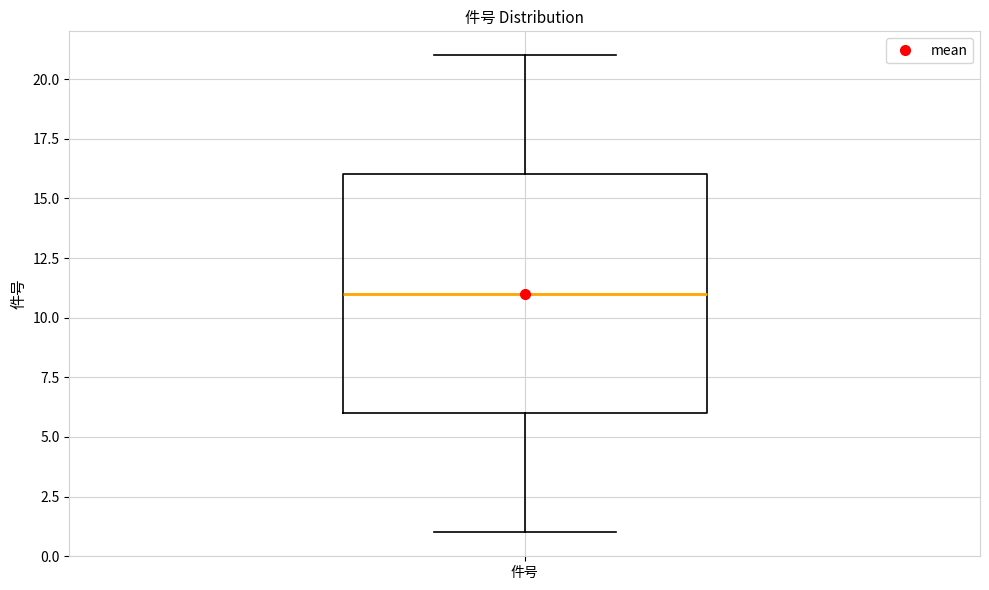

Where is the upper edge of the box for 件号 on the y-axis? The values are not printed on the chart, so give them approximately, as read against the axis.

16